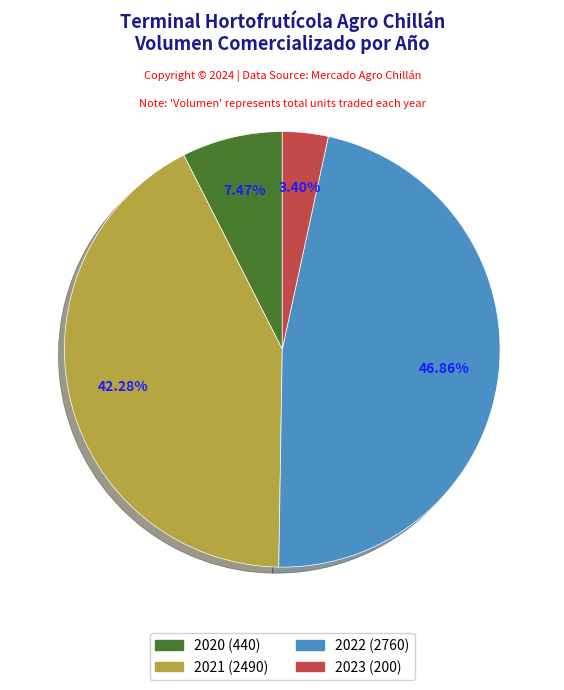

How many segments does this pie chart have?

4